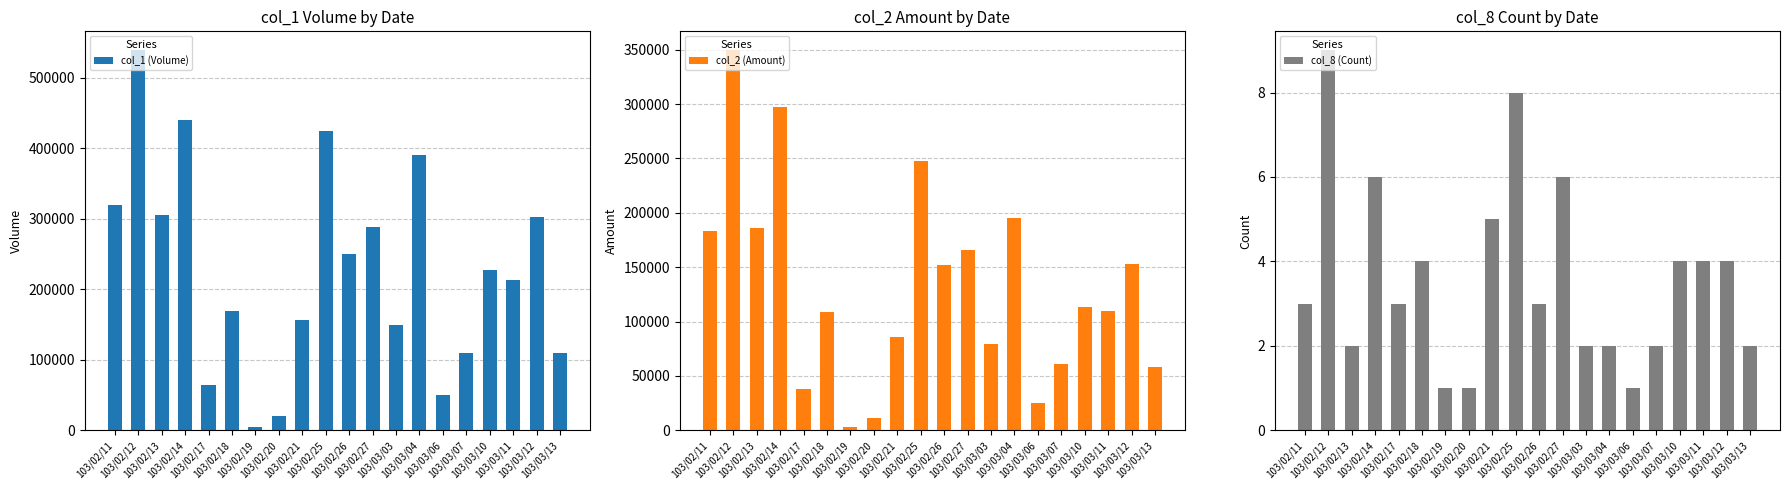

At how many categories does at least one series exceed 21874?

18